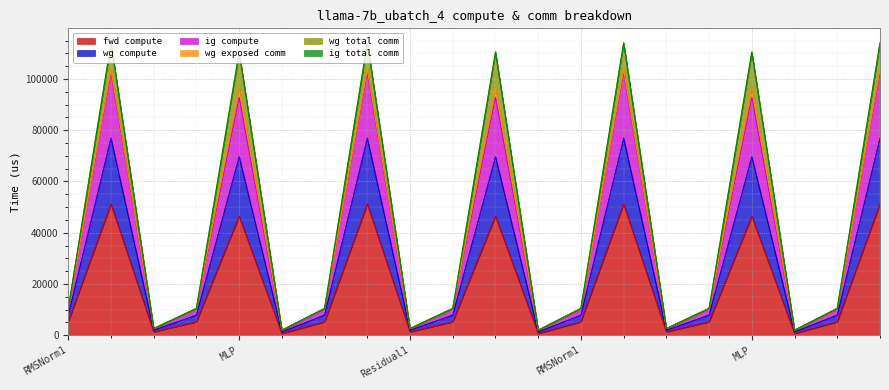

What is the minimum value shown in the chart?

644.1